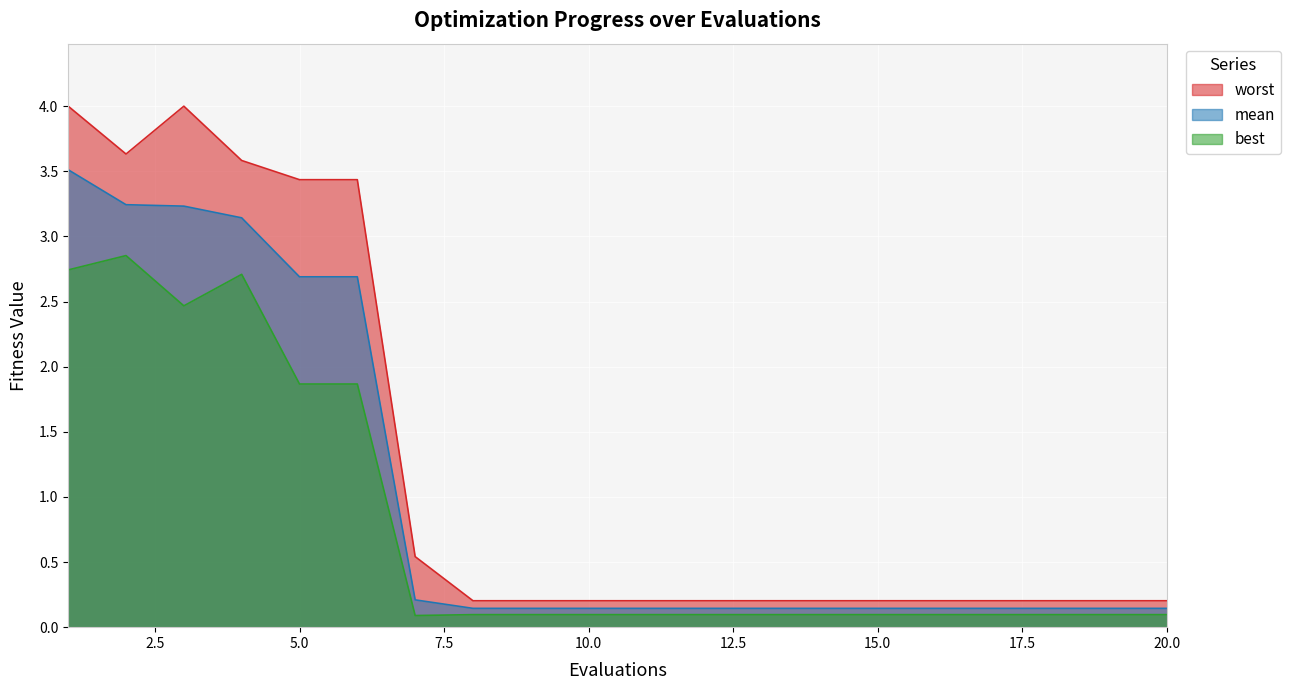

Reading right to left, list all the values displayed in this chart.

mean: 20=0.1	19=0.1	18=0.1	17=0.1	16=0.1	15=0.1	14=0.1	13=0.1	12=0.1	11=0.1	10=0.1	9=0.1	8=0.1	7=0.2	6=2.7	5=2.7	4=3.1	3=3.2	2=3.2	1=3.5
best: 20=0.1	19=0.1	18=0.1	17=0.1	16=0.1	15=0.1	14=0.1	13=0.1	12=0.1	11=0.1	10=0.1	9=0.1	8=0.1	7=0.1	6=1.9	5=1.9	4=2.7	3=2.5	2=2.9	1=2.7
worst: 20=0.2	19=0.2	18=0.2	17=0.2	16=0.2	15=0.2	14=0.2	13=0.2	12=0.2	11=0.2	10=0.2	9=0.2	8=0.2	7=0.5	6=3.4	5=3.4	4=3.6	3=4.0	2=3.6	1=4.0